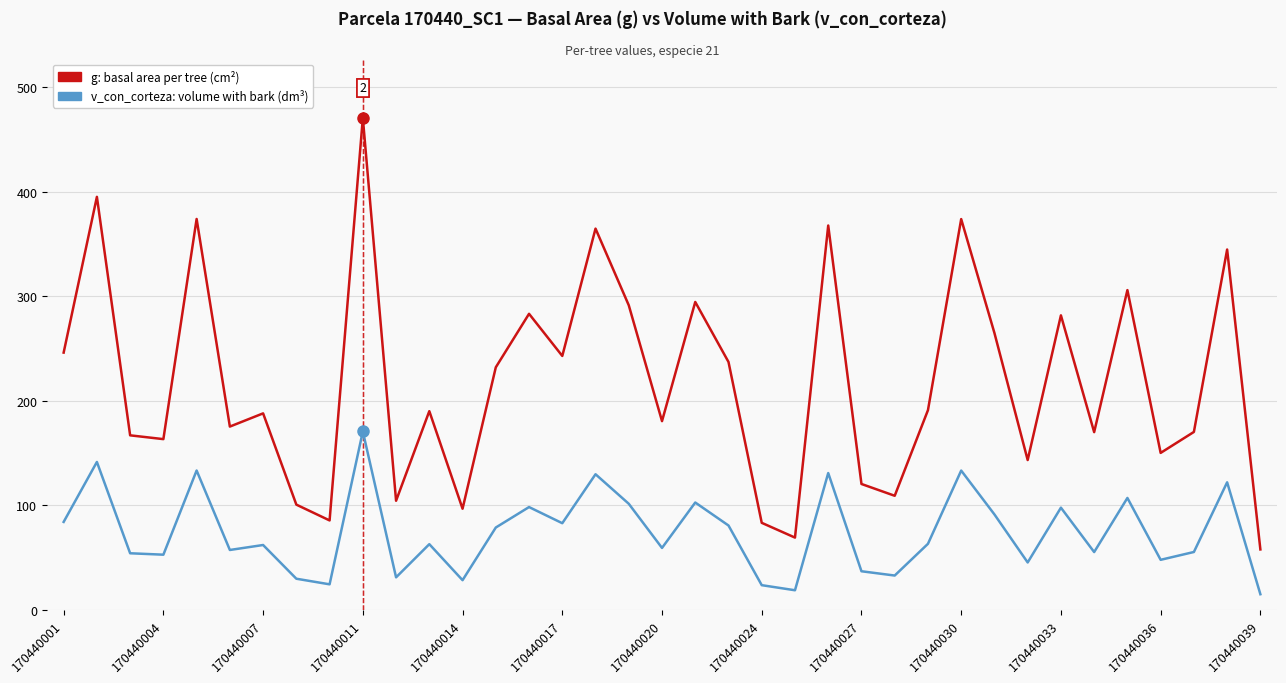

What is the greatest value displayed?

470.6